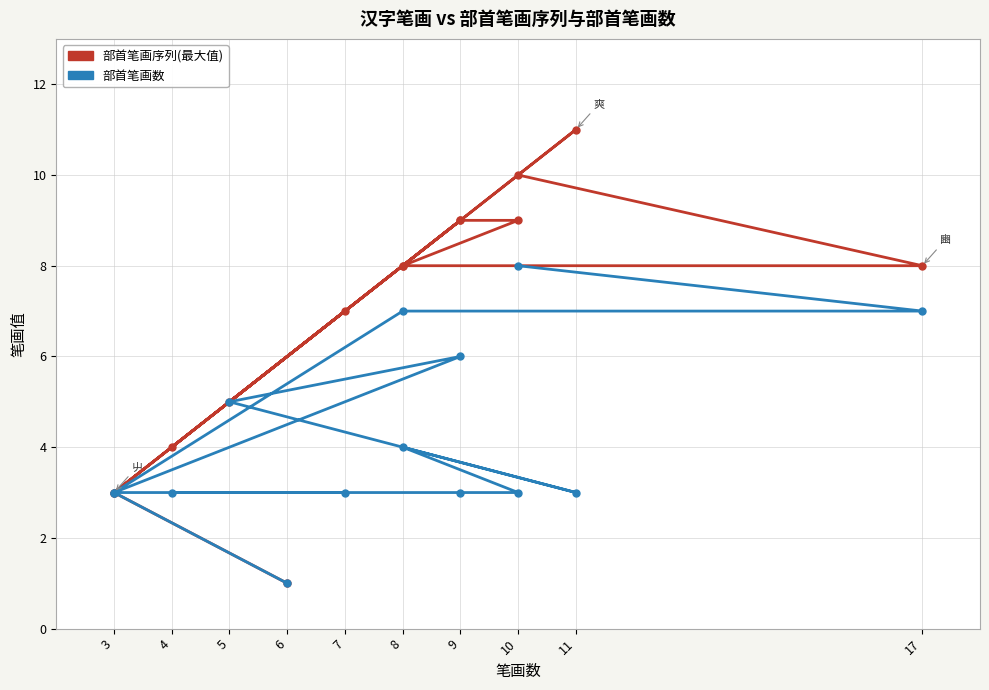

Is the value of 部首笔画序列(最大值) at 8 greater than the value of 部首笔画数 at 9?

Yes